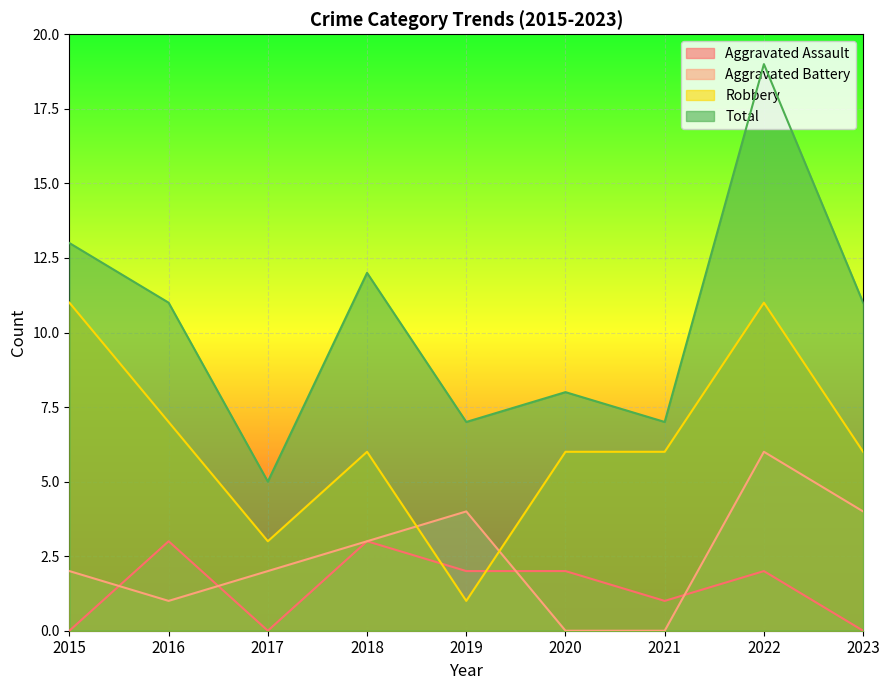

What is the sum of all Aggravated Assault values?

13